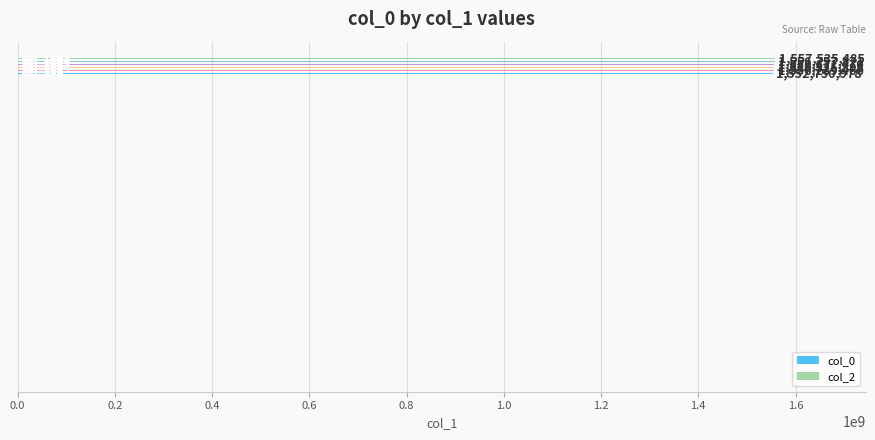

How many series are shown in this chart?

1